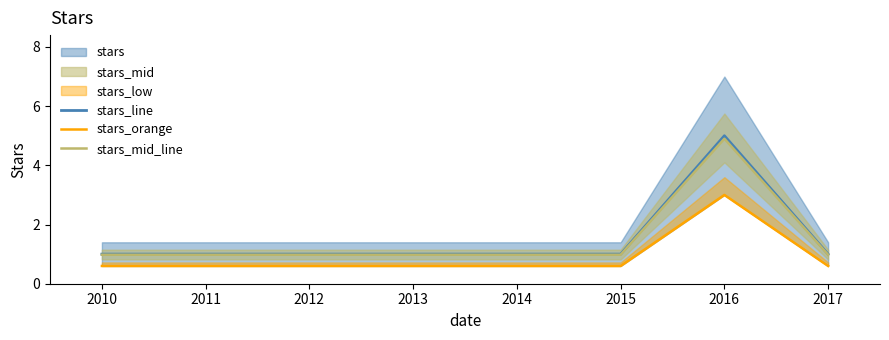

Which category has the highest value in the stars_line series?

2016